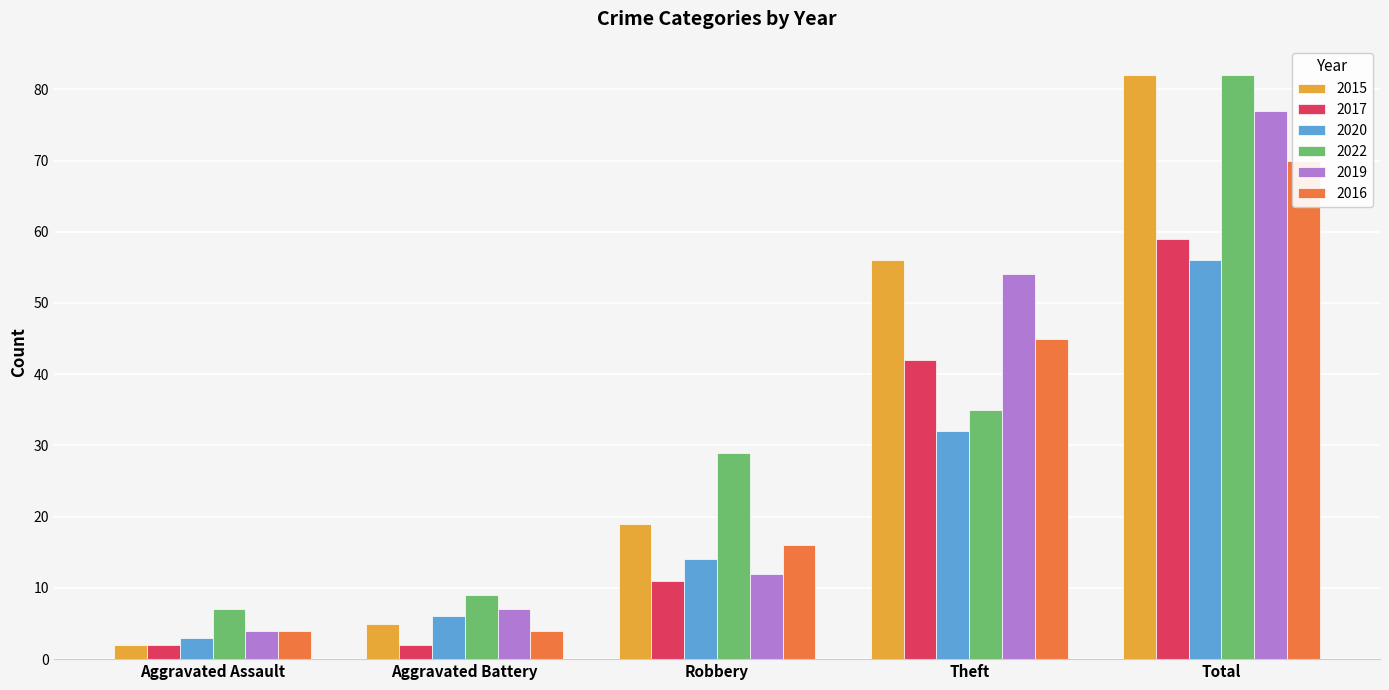

List the series in order of their peak value, highest first.

2015, 2022, 2019, 2016, 2017, 2020